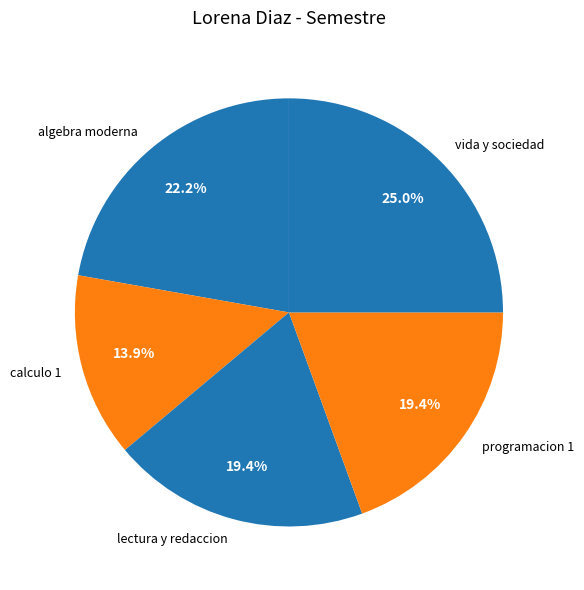

To the nearest percent, what portion does lectura y redaccion represent?

19%